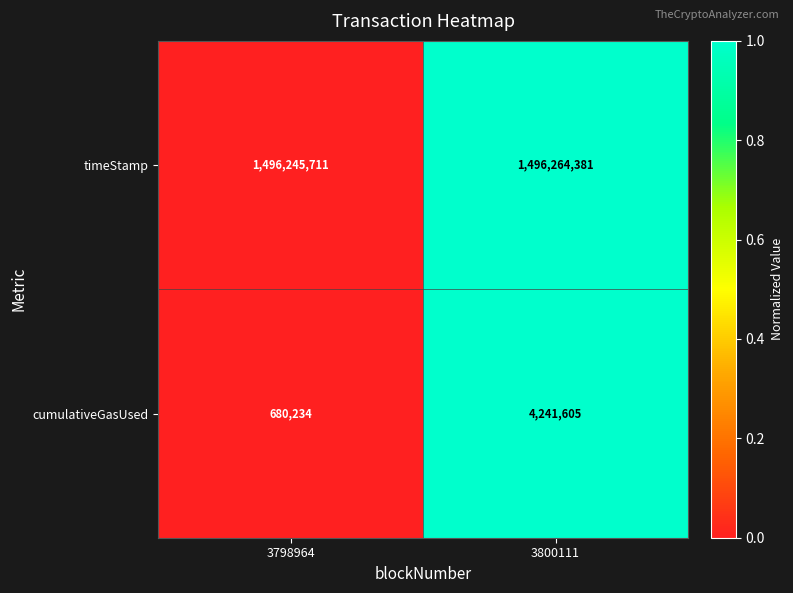

What is the greatest value displayed?

1496264381